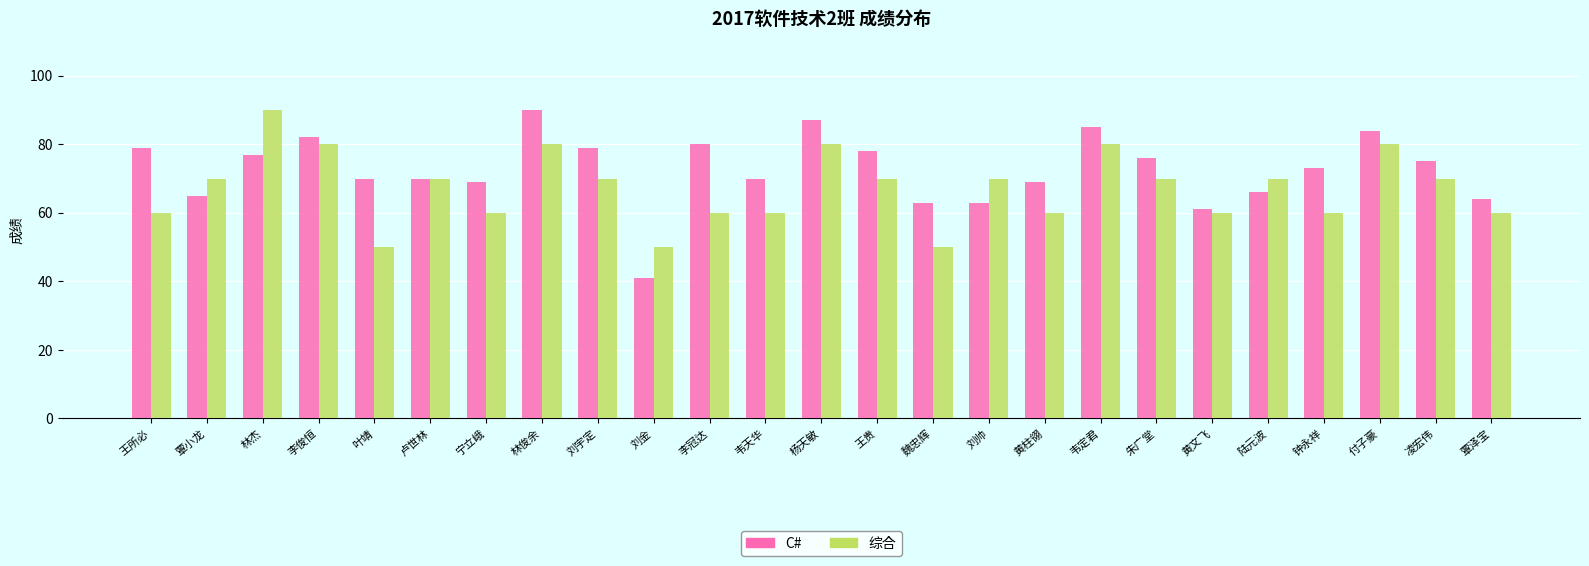

What is the approximate value of 综合 at 王贵?

70